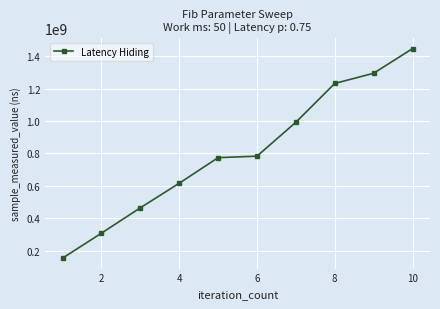

True or false: the data has more than 2 interior local peaks.

False